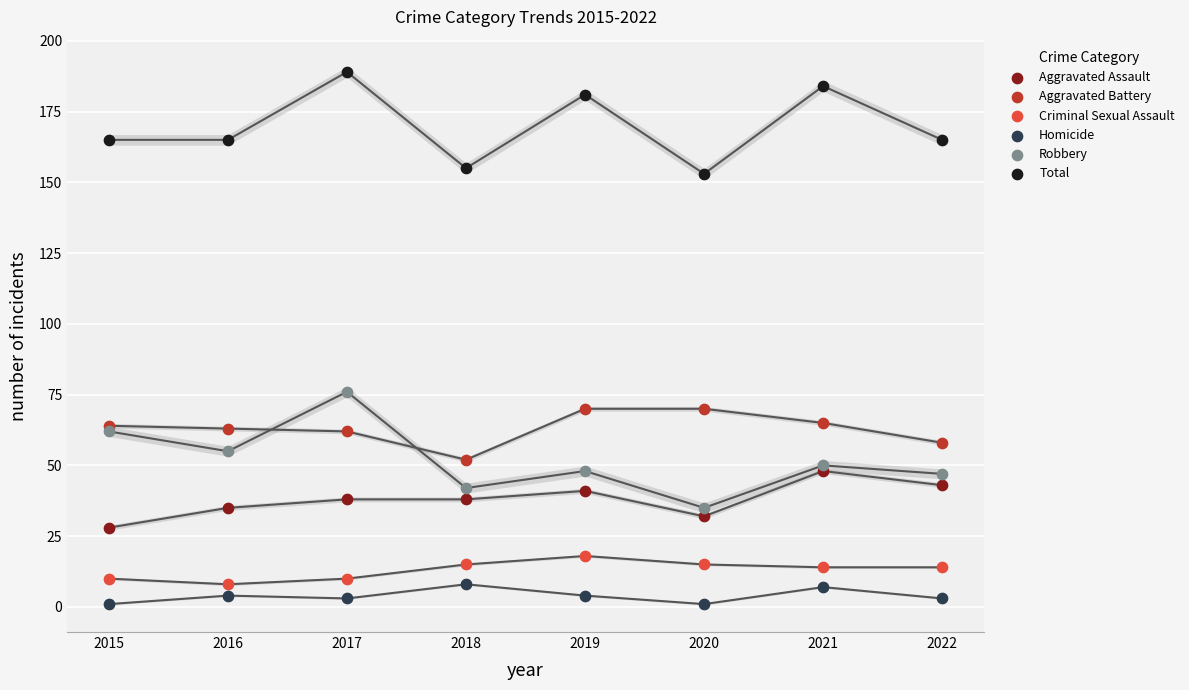

What is the total value across all series at 2015?

330